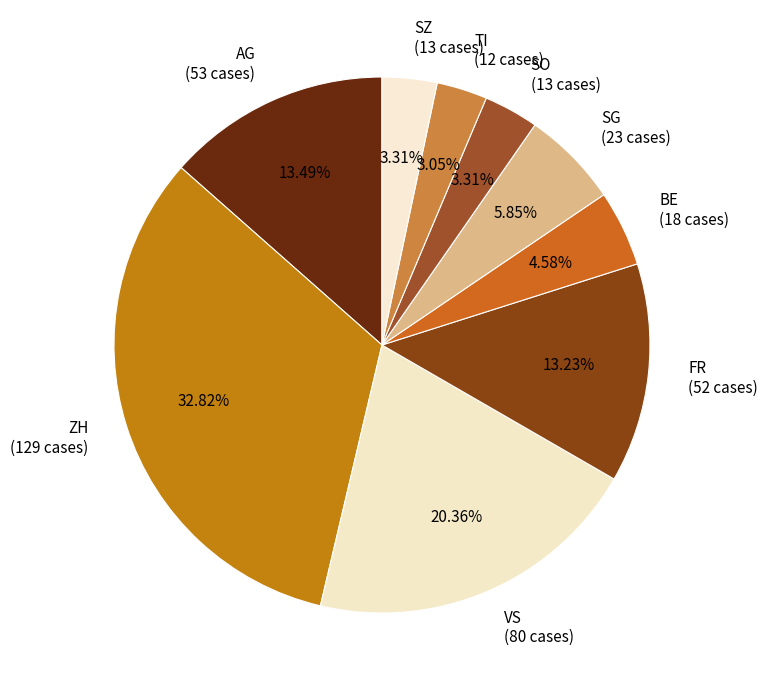

Which has a higher value, VS (80 cases) or SG (23 cases)?

VS (80 cases)